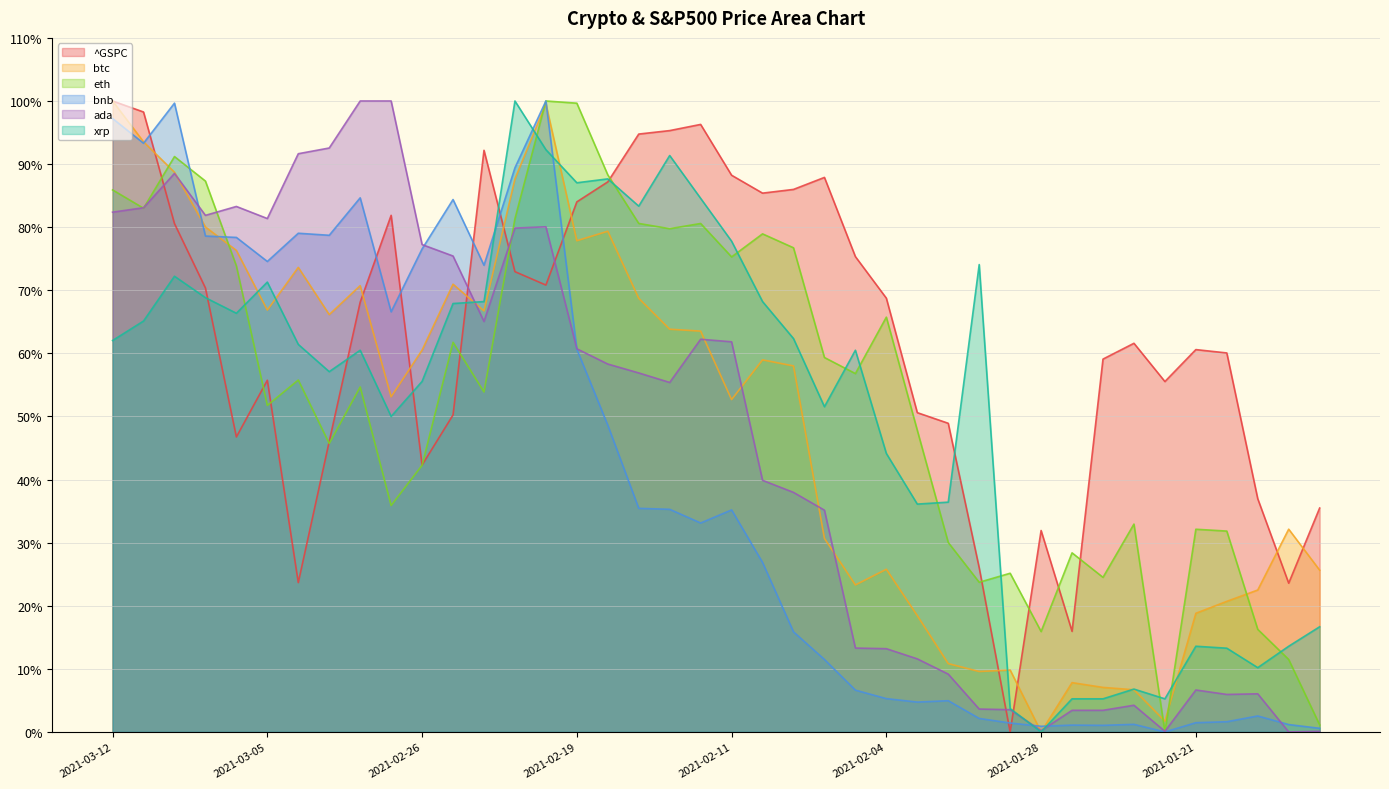

True or false: btc has a value of 37.9 at 2021-01-14.

False